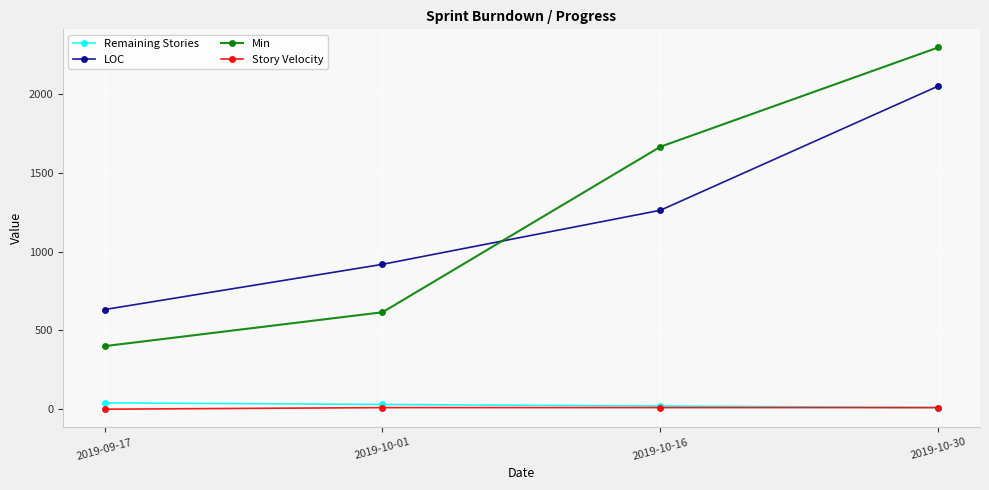

Does the chart have visible grid lines?

Yes